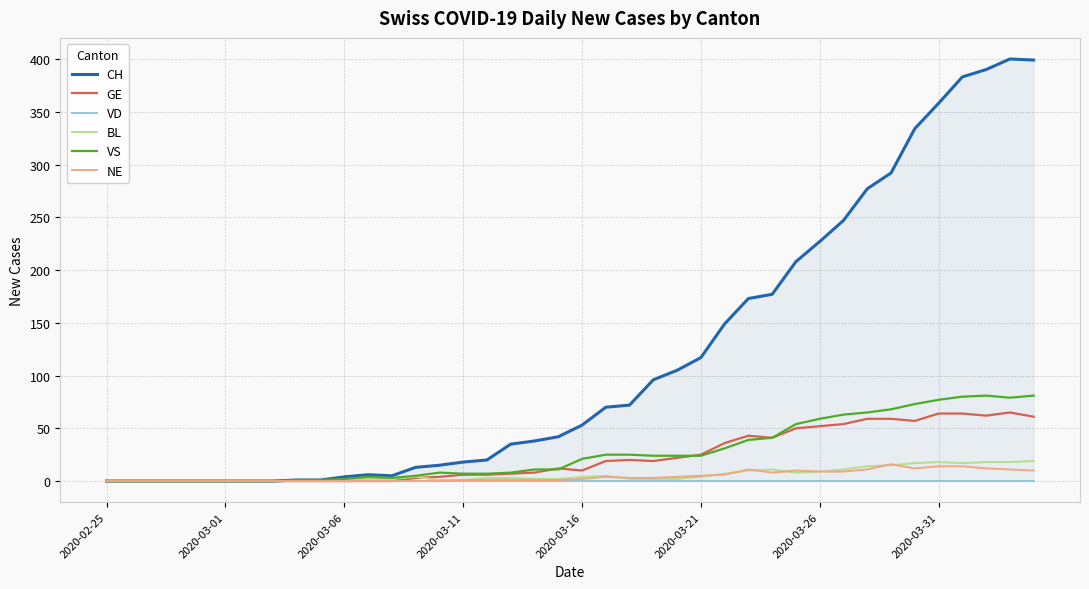

Reading right to left, what are all the values shown in this chart?

CH: 399	400	390	383	358	334	292	277	247	227	208	177	173	149	117	105	96	72	70	53	42	38	35	20	18	15	13	5	6	4	1	1	0	0	0	0	0	0	0	0
GE: 61	65	62	64	64	57	59	59	54	52	50	41	43	36	25	22	19	20	19	10	12	8	7	6	6	4	3	0	0	0	0	0	0	0	0	0	0	0	0	0
VD: 0	0	0	0	0	0	0	0	0	0	0	0	0	0	0	0	0	0	0	0	0	0	0	0	0	0	0	0	0	0	0	0	0	0	0	0	0	0	0	0
BL: 19	18	18	17	18	17	15	14	11	9	8	11	10	7	4	2	2	2	5	4	2	2	3	3	1	1	4	2	2	2	0	0	0	0	0	0	0	0	0	0
VS: 81	79	81	80	77	73	68	65	63	59	54	41	39	31	24	24	24	25	25	21	11	11	8	7	7	8	5	3	4	2	1	1	0	0	0	0	0	0	0	0
NE: 10	11	12	14	14	12	16	11	9	9	10	8	11	6	5	4	3	3	4	2	1	1	1	1	1	0	0	0	0	0	0	0	0	0	0	0	0	0	0	0